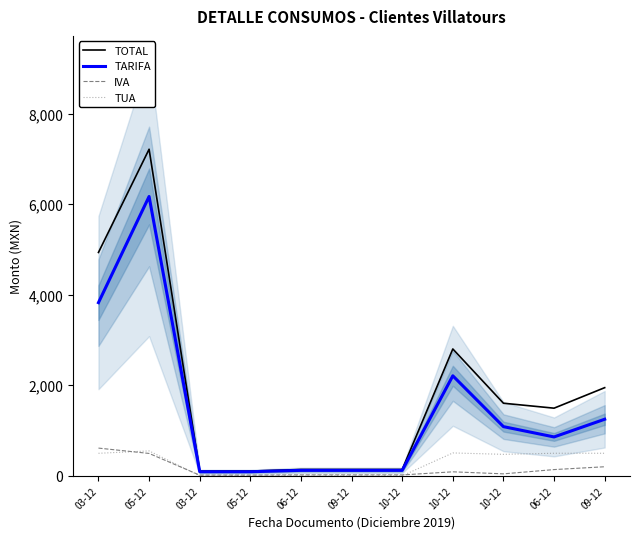

How many distinct data groups are displayed?

4